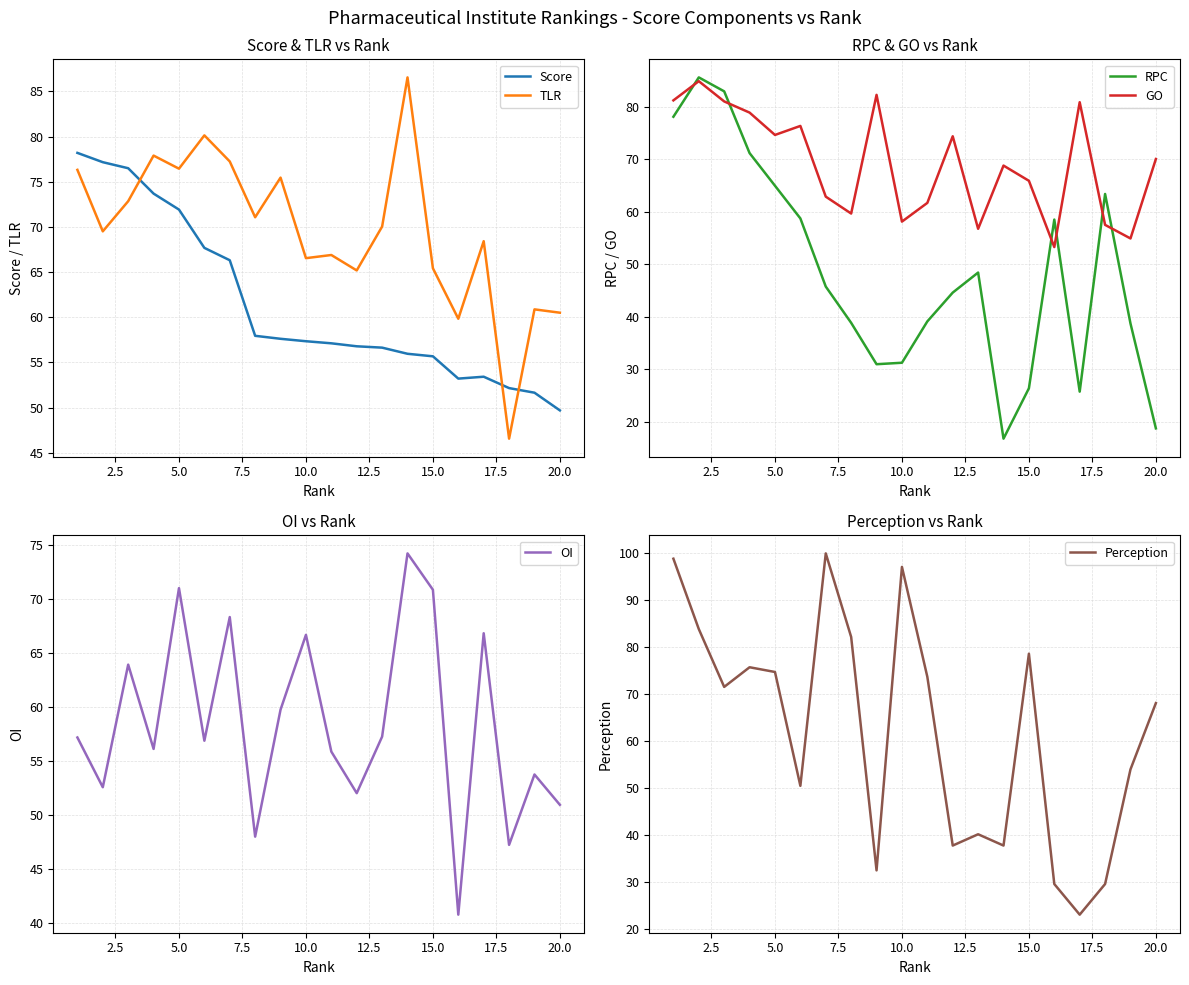

In RPC, how many points are higher than both neighbors (excluding endpoints)?

4